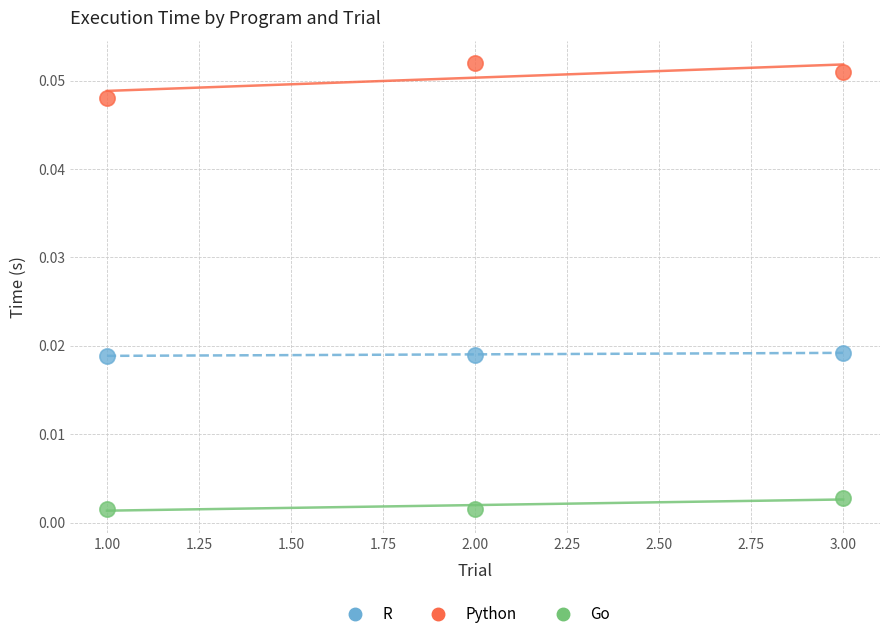

Which series has the largest Y range (max minus min)?

Python